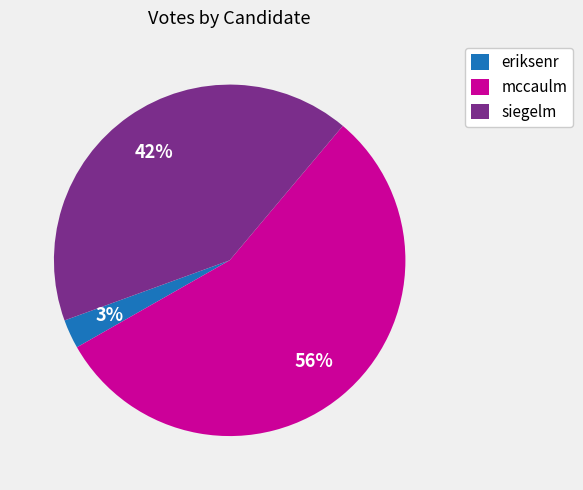

To the nearest percent, what is the average slice percentage?

33%